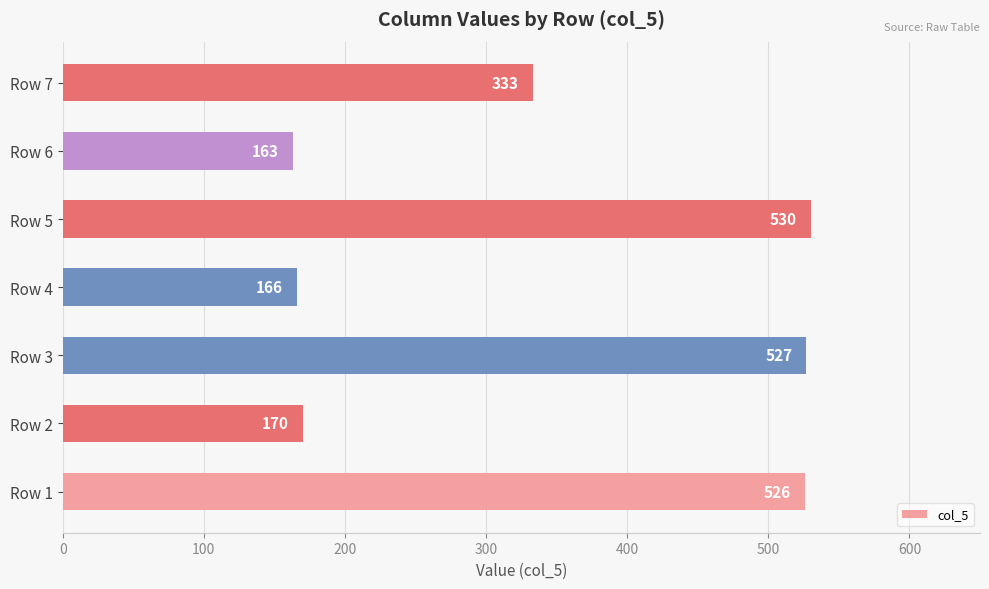

What is the change in value from Row 3 to Row 7?

-194